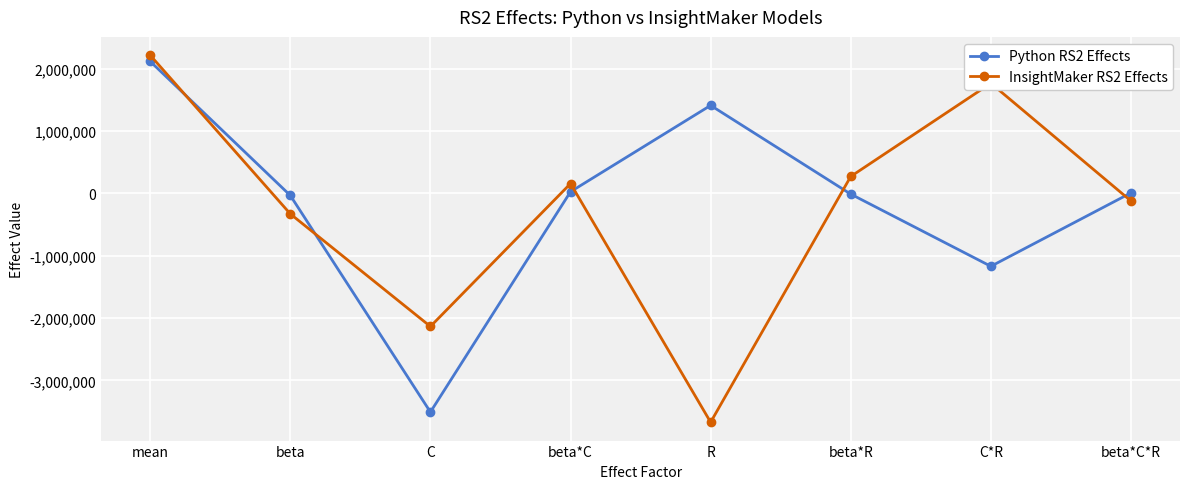

The value of Python RS2 Effects at mean is 2119048.0. True or false?

True